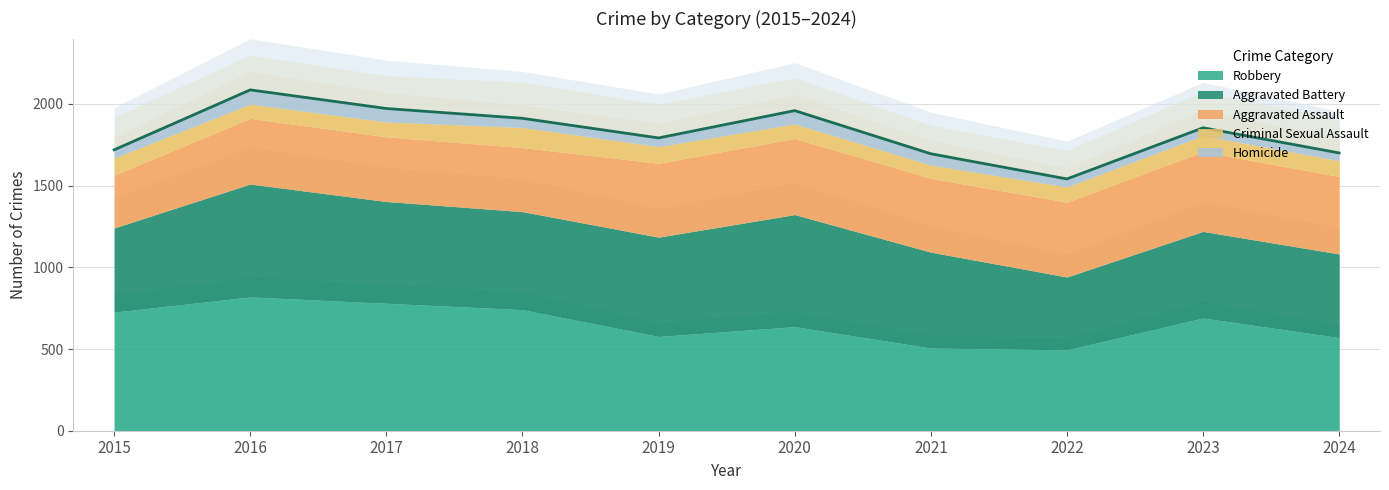

What is the sum of all Aggravated Assault values?

4303